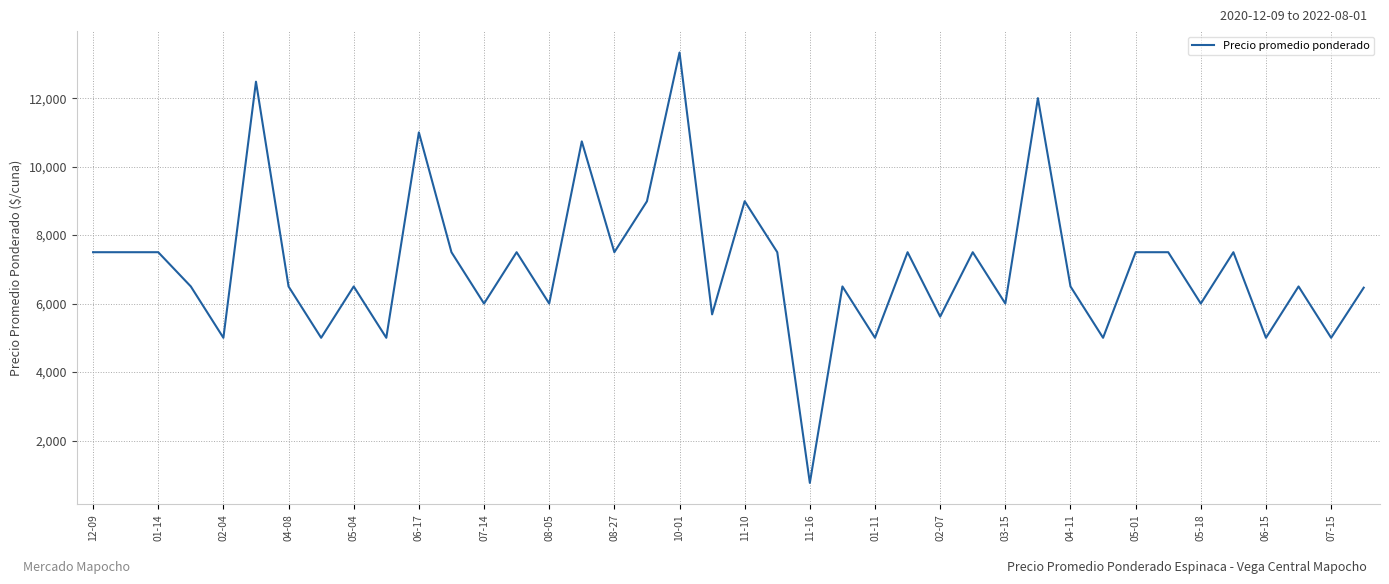

True or false: the data has more than 1 interior local peaks.

True